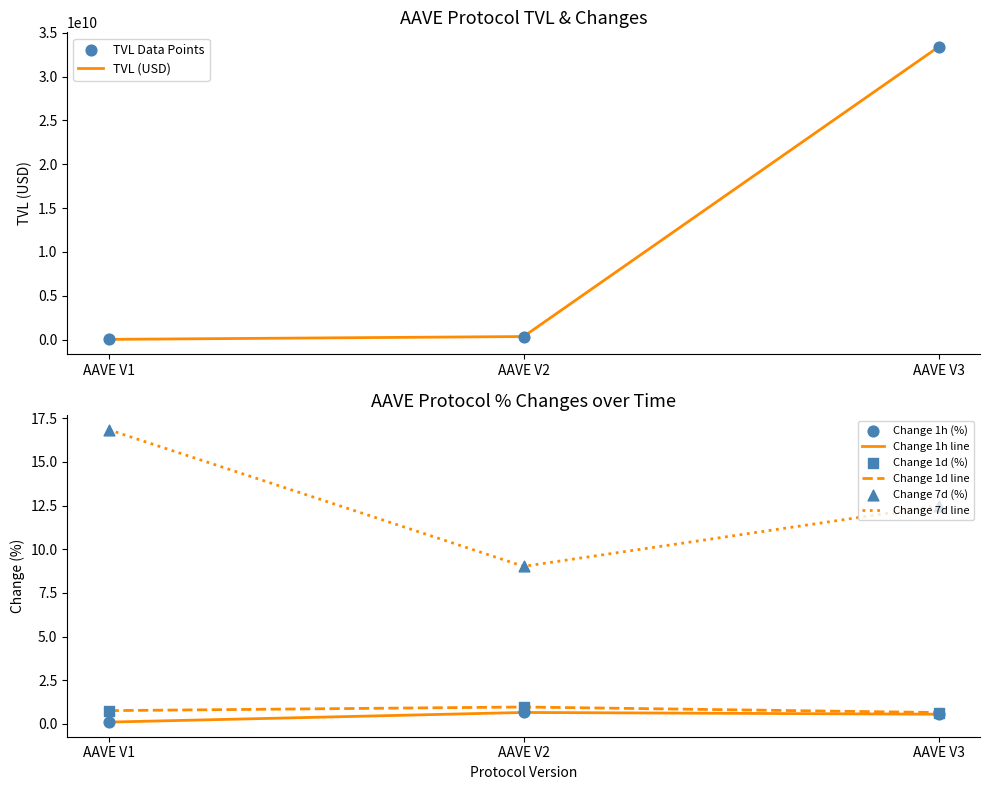

Which series reaches the minimum Y coordinate?

Change 1h (%)